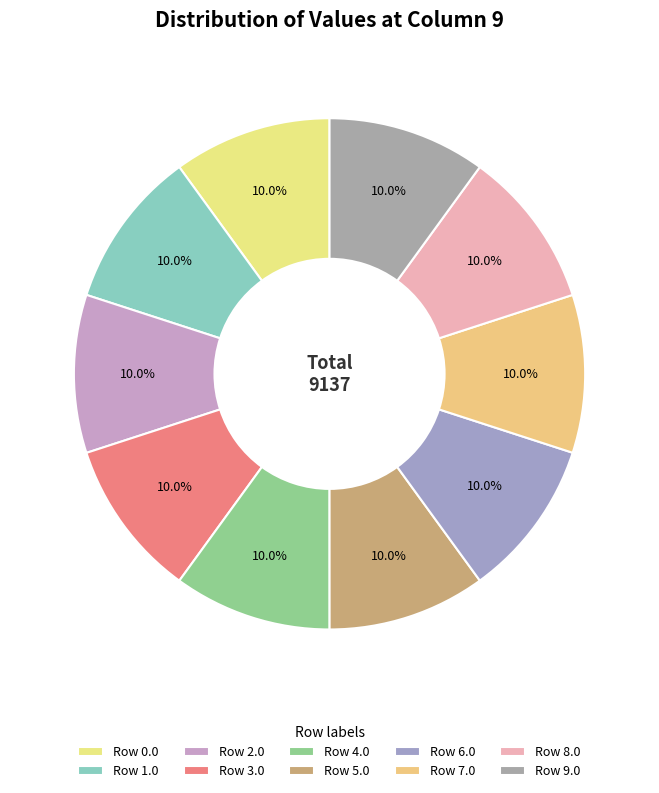

How many segments does this pie chart have?

10